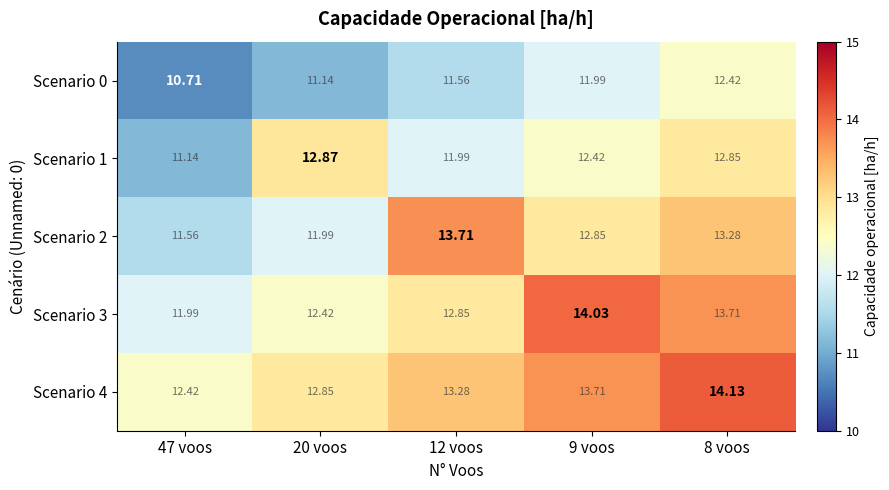

Which series has the largest total across all categories?

Scenario 4